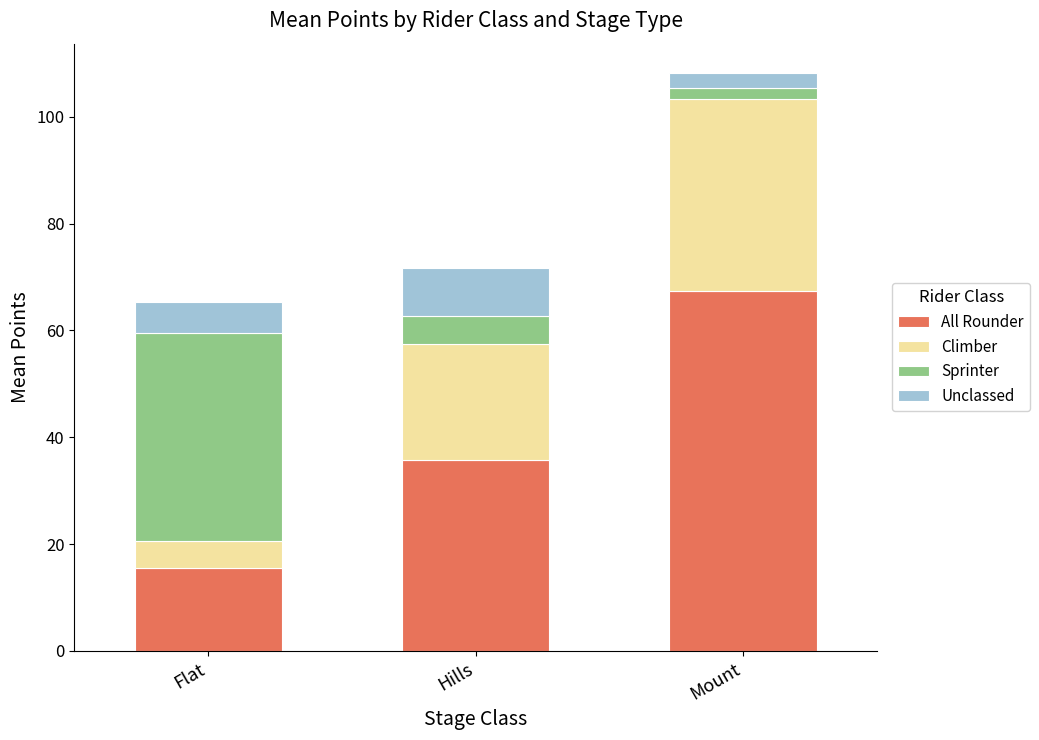

What is the approximate value of All Rounder at Flat?

15.4